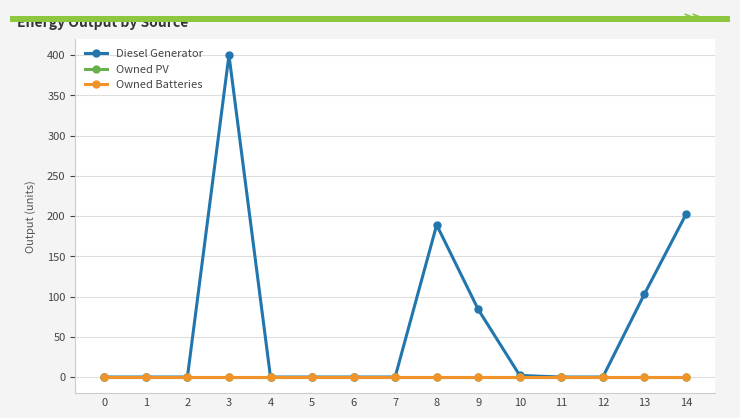

What is the sum of the Diesel Generator values at 12 and 9?

84